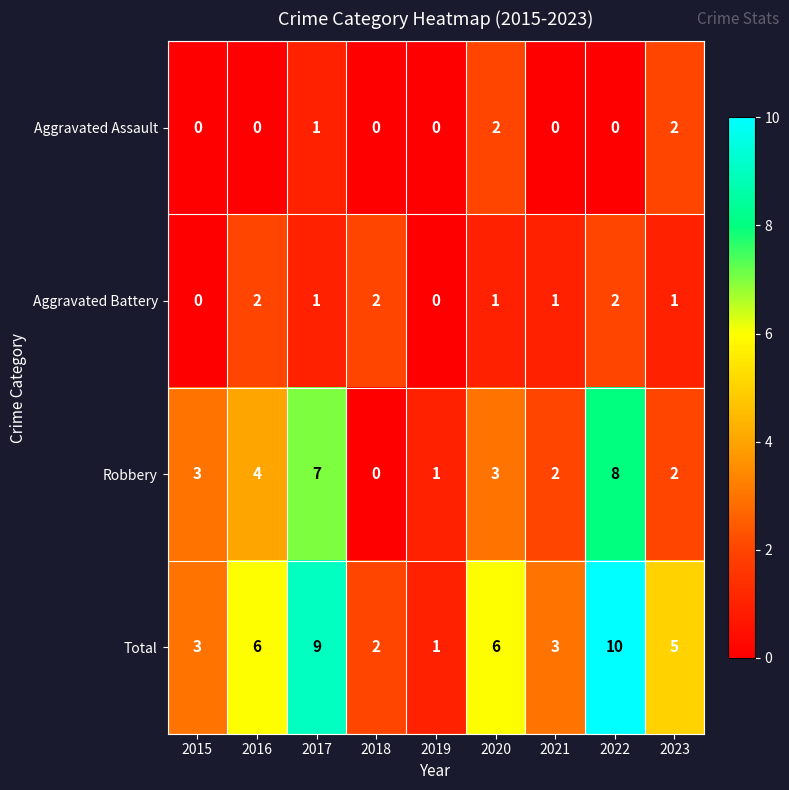

Rank the series at 2022 from highest to lowest value.

Total, Robbery, Aggravated Battery, Aggravated Assault